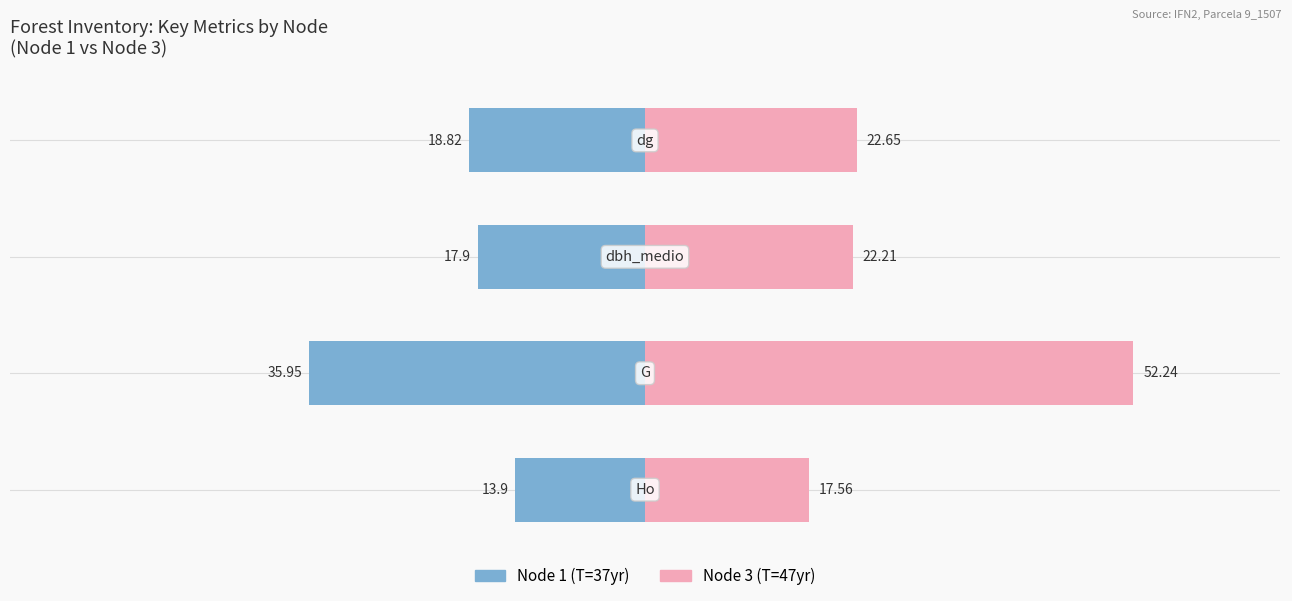

Reading left to right, what are all the values shown in this chart?

Node 1 (T=37yr): −80=-13.9	−60=-36.0	−40=-17.9	−20=-18.8
Node 3 (T=47yr): −80=17.6	−60=52.2	−40=22.2	−20=22.6